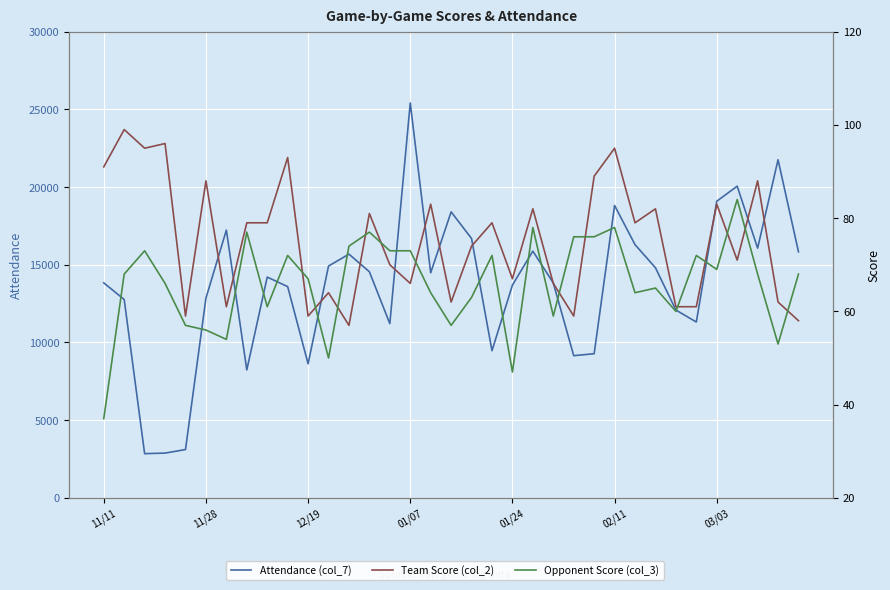

Rank the series at 8 from lowest to highest value.

Opponent Score (col_3), Team Score (col_2), Attendance (col_7)